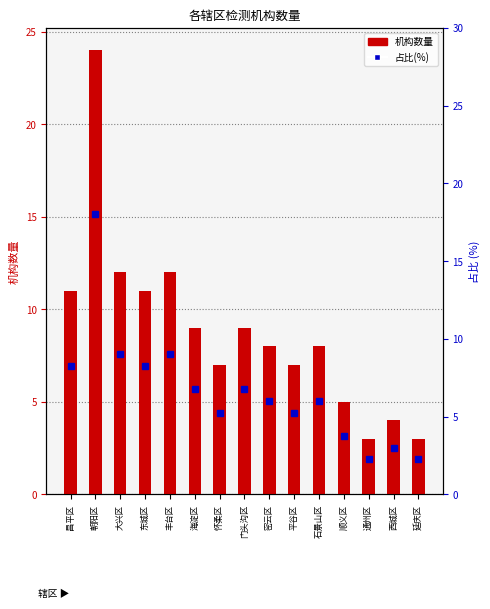

The value of 机构数量 at 丰台区 is 3.5. True or false?

False